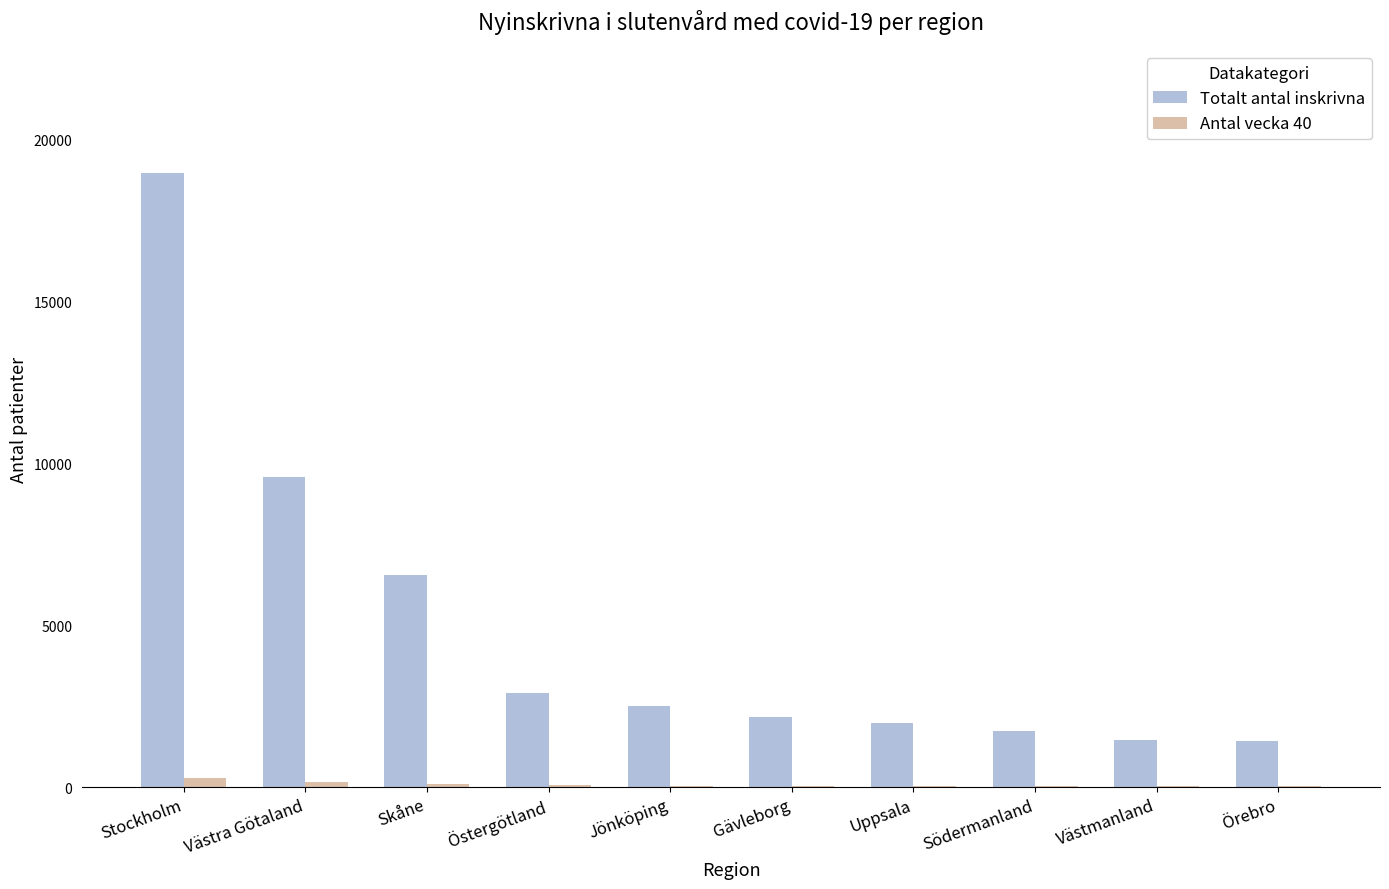

Which label corresponds to the largest value in the chart?

Stockholm